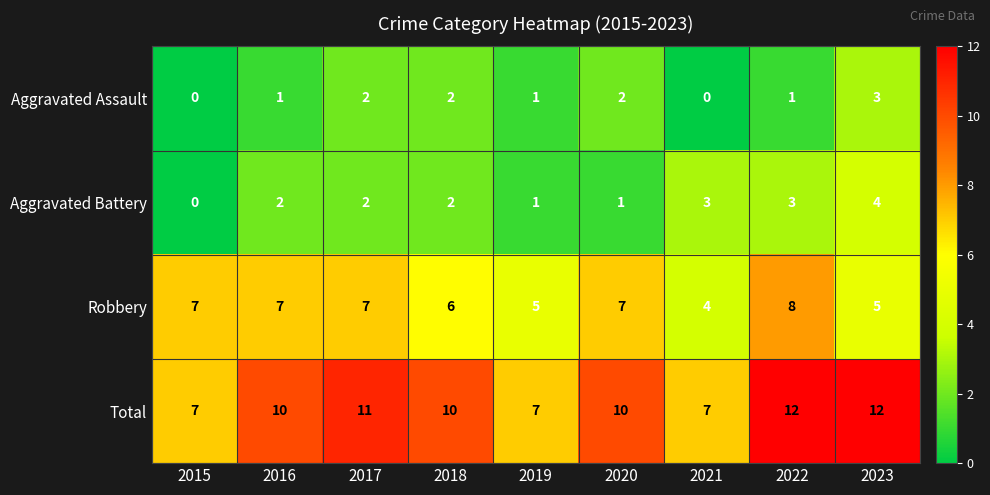

What value does the Robbery series have at 2016?

7